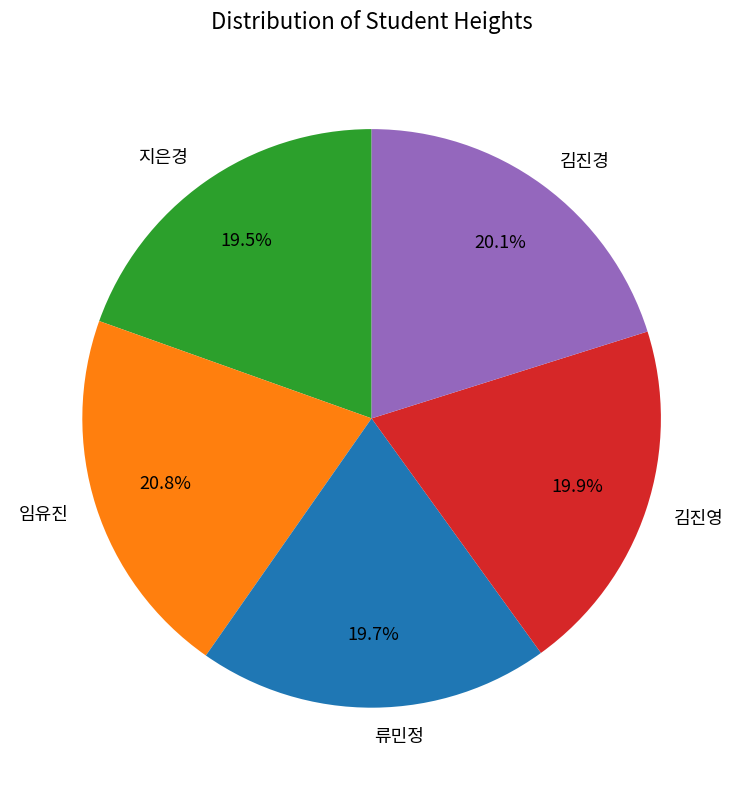

To the nearest percent, what is the difference between the 임유진 and 지은경 slice percentages?

1%